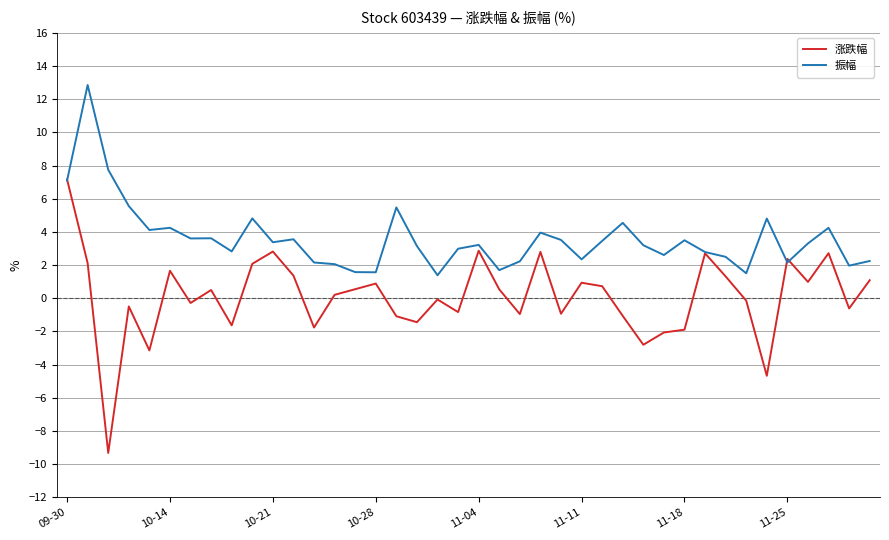

List the series in order of their peak value, highest first.

振幅, 涨跌幅